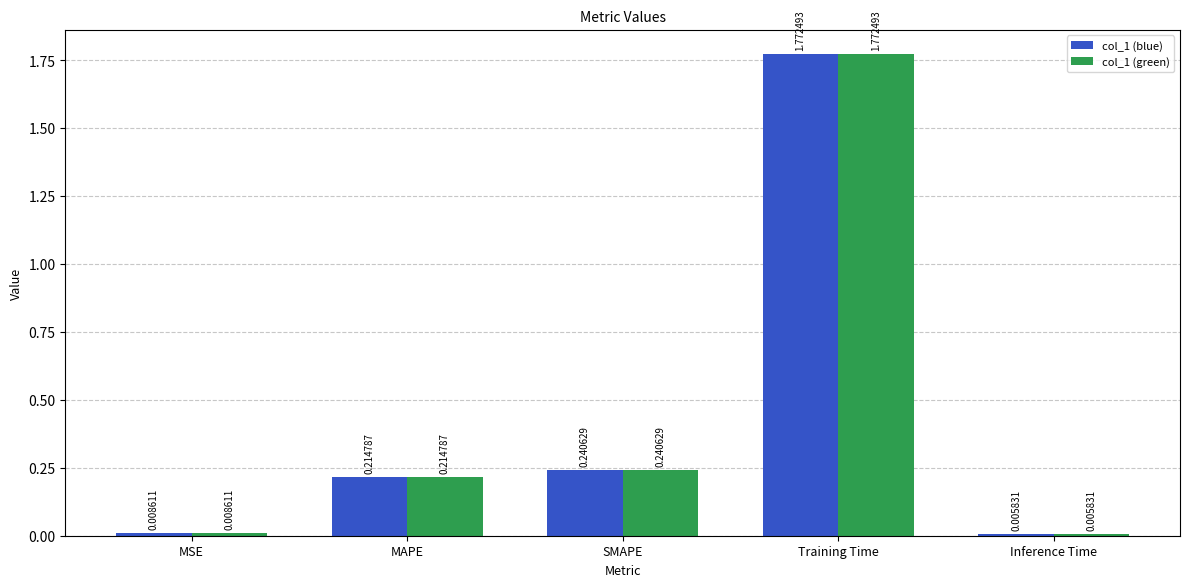

Rank the categories by col_1 (green) value from lowest to highest.

Inference Time, MSE, MAPE, SMAPE, Training Time